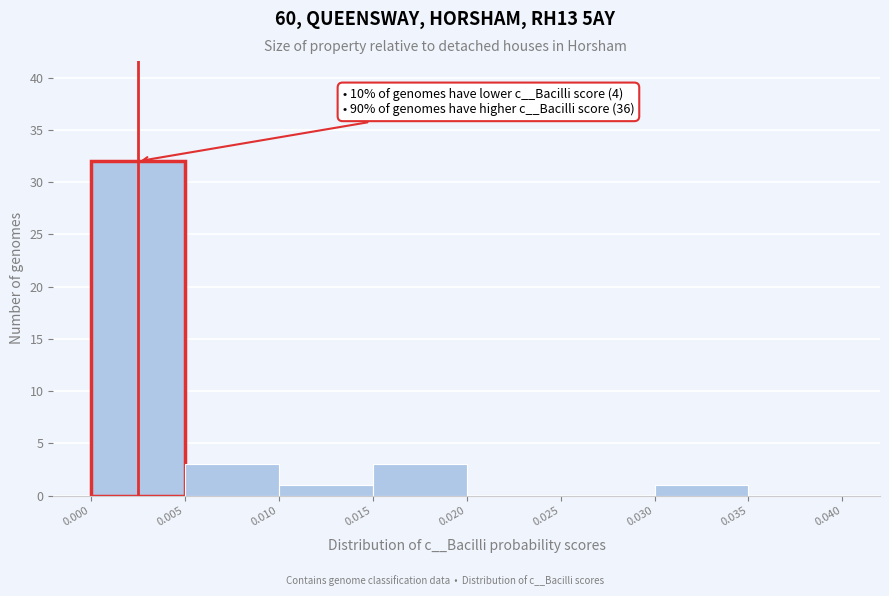

Over which range of the x-axis is the bar tallest?

0.000 to 0.005